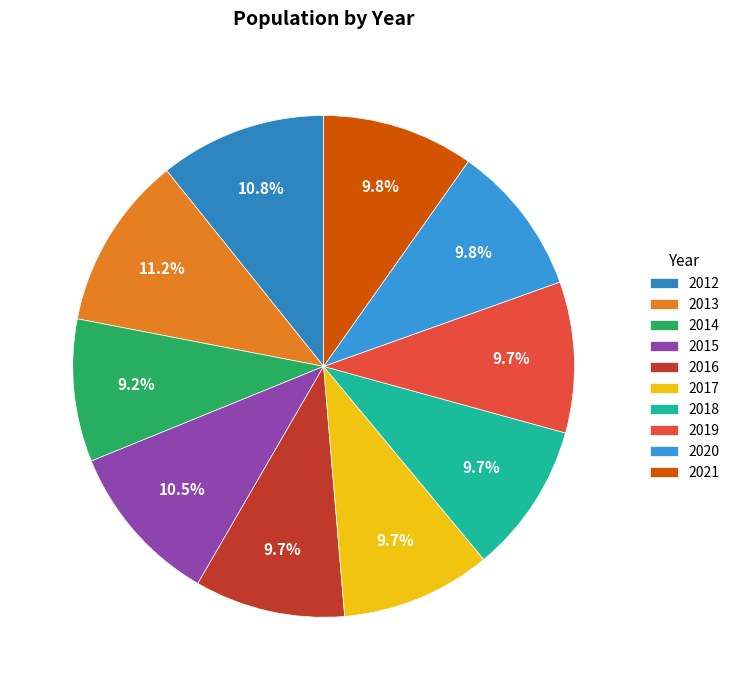

Does any single category account for the majority?

No